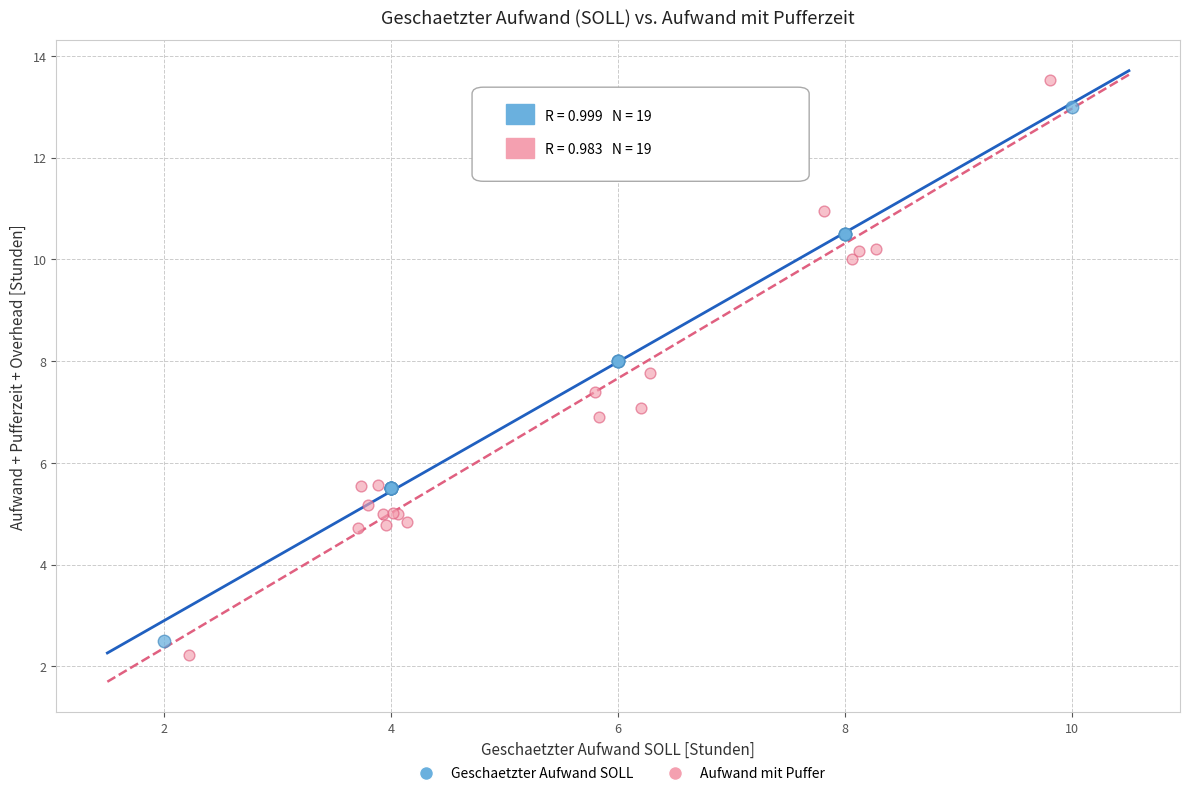

Which series has the widest spread of Y values?

Aufwand mit Puffer